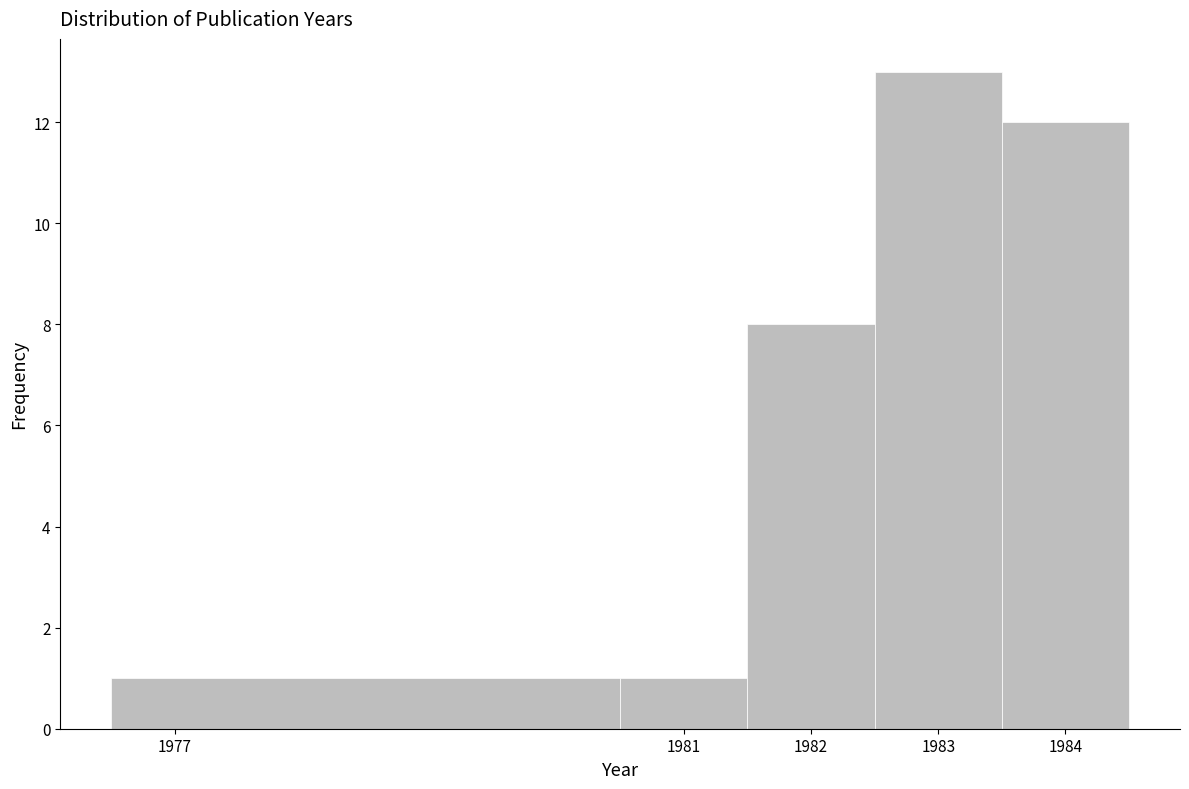

Reading left to right, transcribe this chart: for each bar, give the range it covers on the x-axis and its height. The values are not printed on the chart, so give them approximately, as read against the axis.

1976.5 to 1980.5: 1
1980.5 to 1981.5: 1
1981.5 to 1982.5: 8
1982.5 to 1983.5: 13
1983.5 to 1984.5: 12